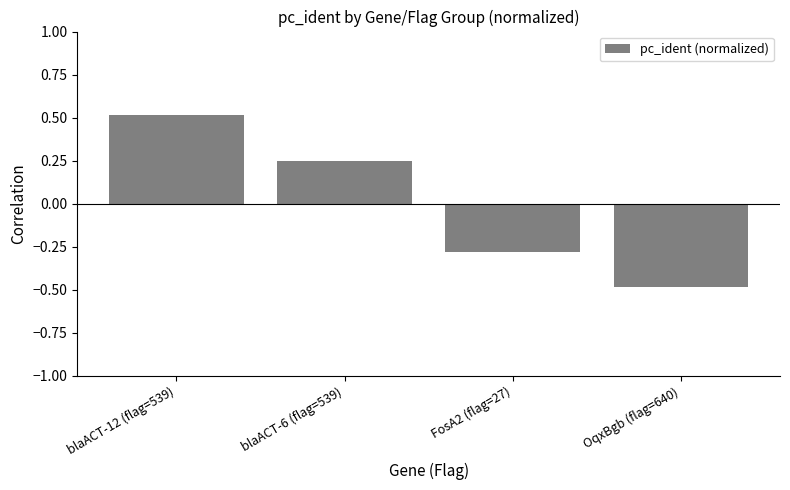

The chart shows a value of -0.5 at OqxBgb (flag=640). True or false?

True